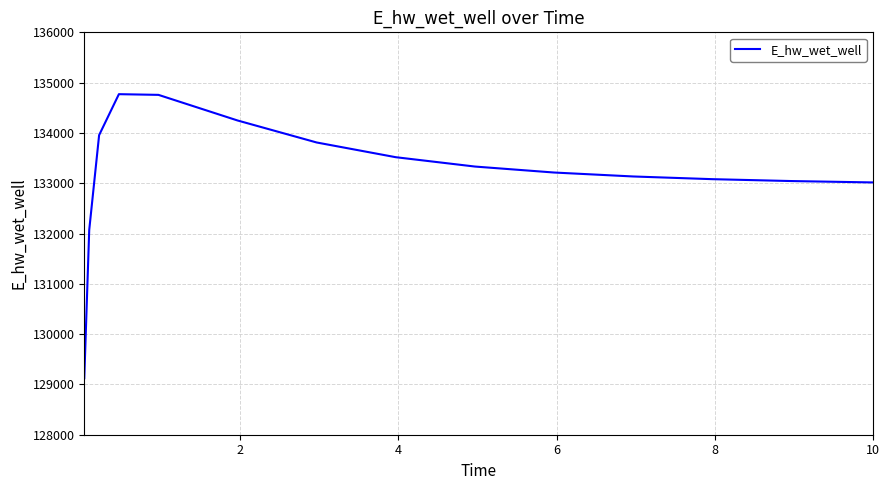

What is the difference between the maximum and minimum values?

5647.2